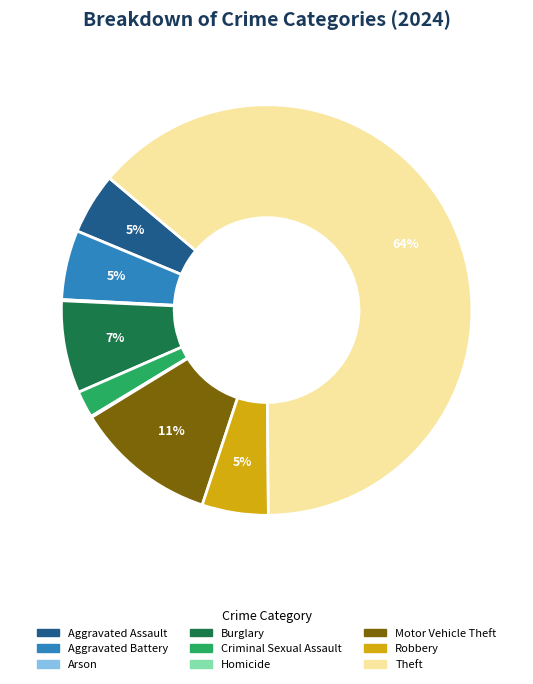

Which category has the biggest portion of the pie?

Theft